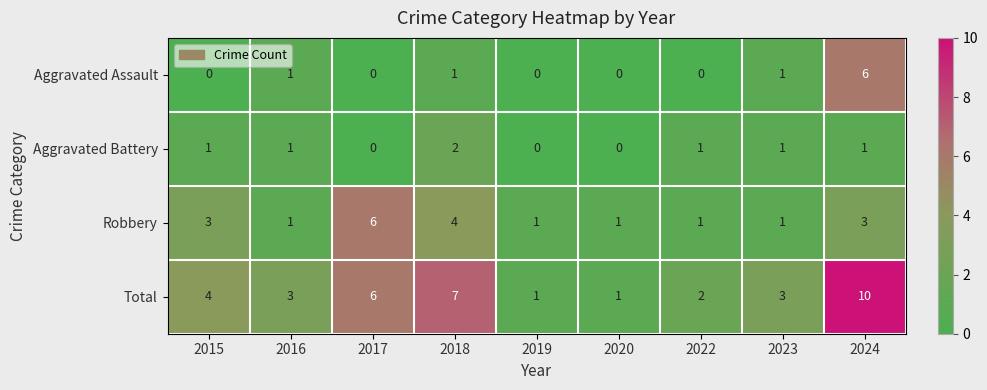

What is the approximate value of Total at 2018?

7